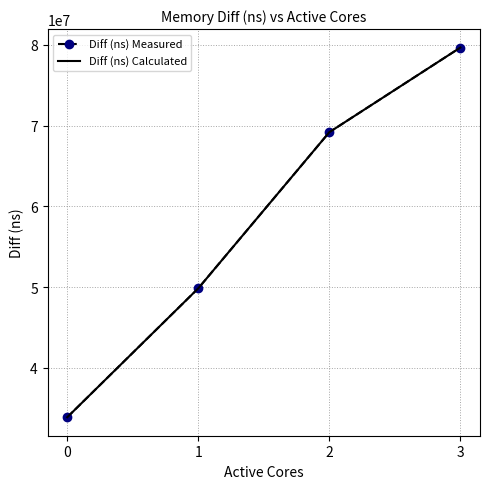

Count the Diff (ns) Calculated values in the range 49844331 to 79650459.

3